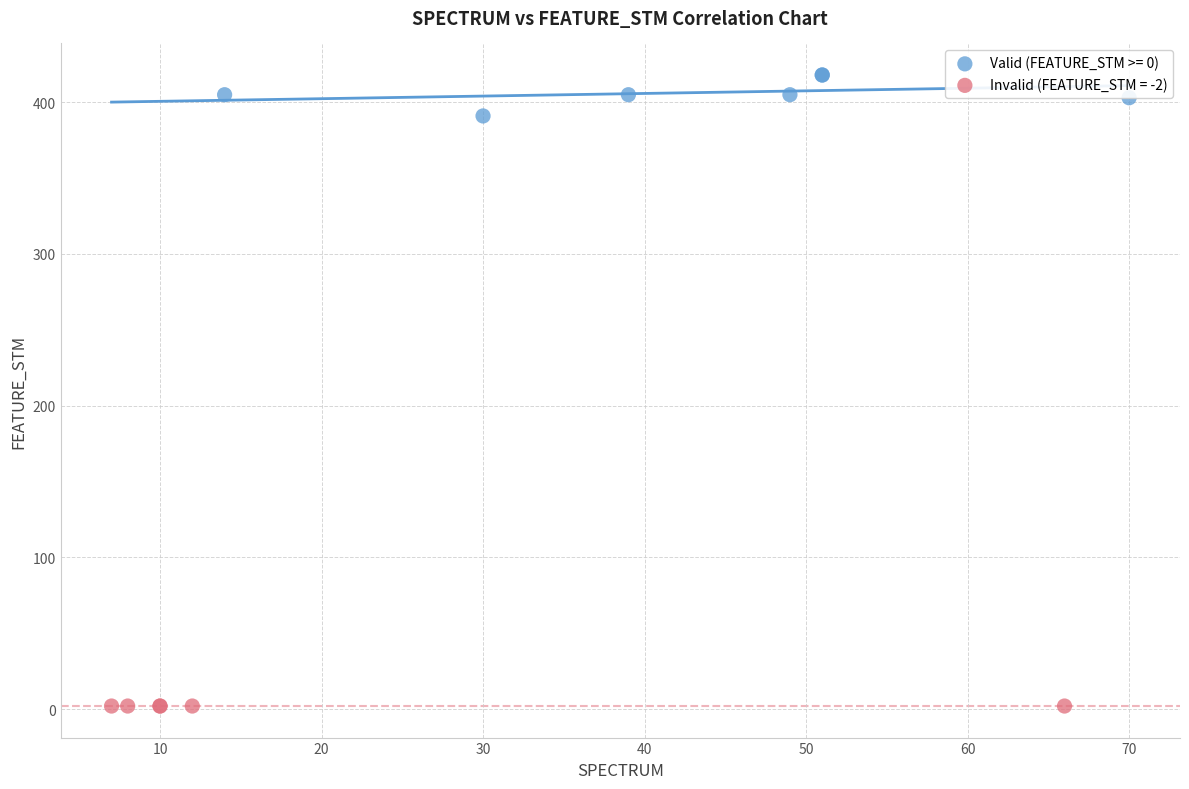

Which series reaches the maximum Y coordinate?

Valid (FEATURE_STM >= 0)